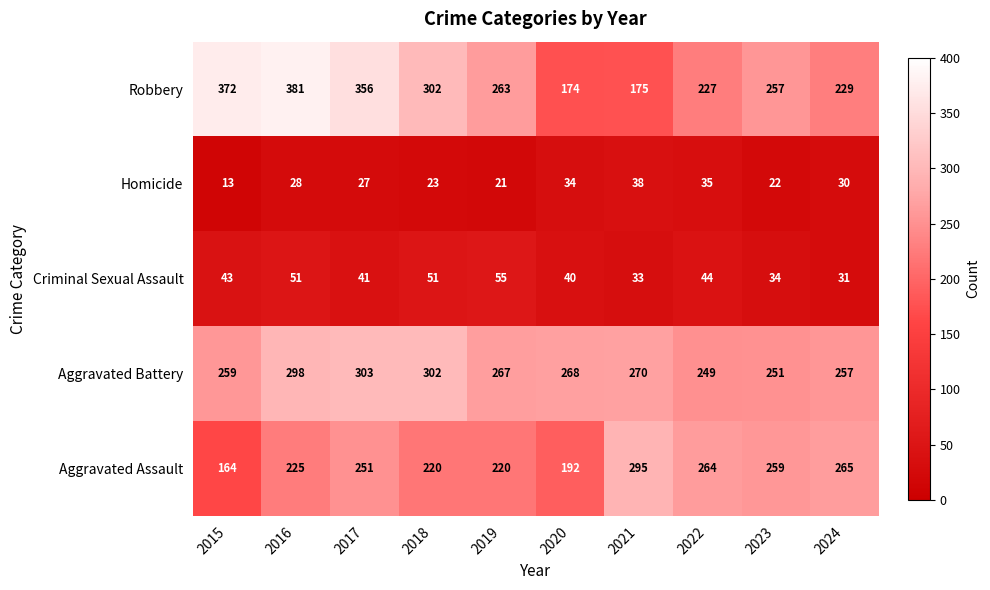

What value does the Homicide series have at 2018, to the nearest 10?

20